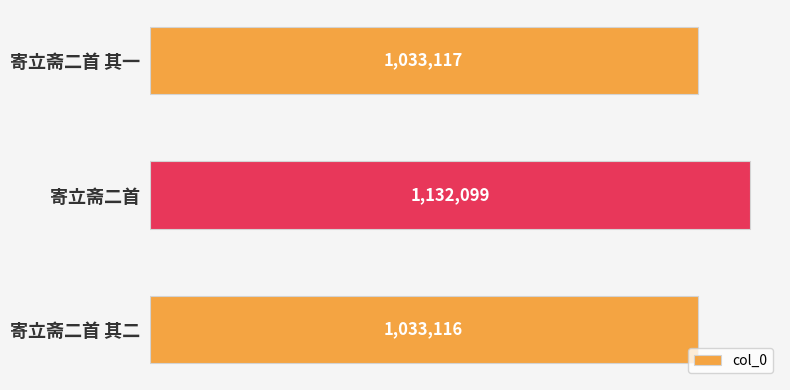

Count the number of data series in this chart.

1